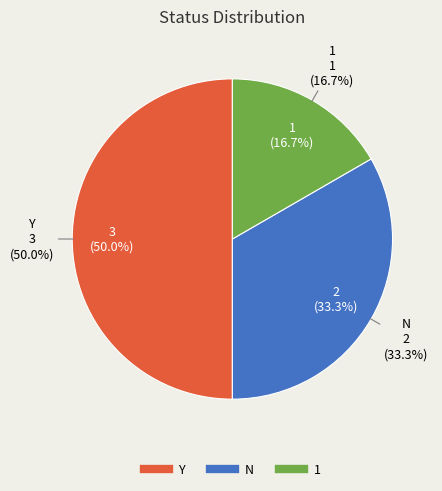

The 1 slice represents 4% of the pie. True or false?

False